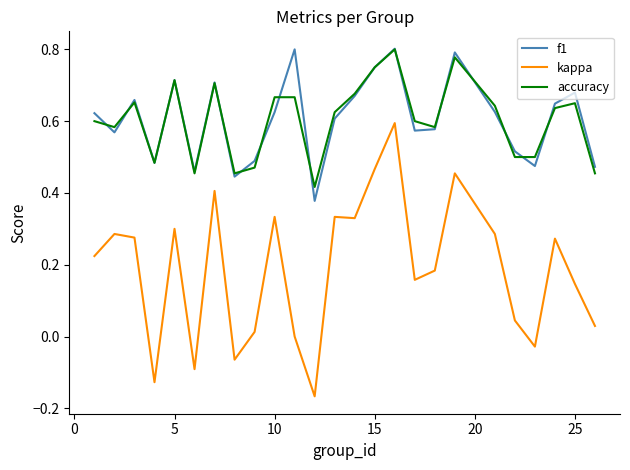

True or false: accuracy and kappa intersect in this chart.

False